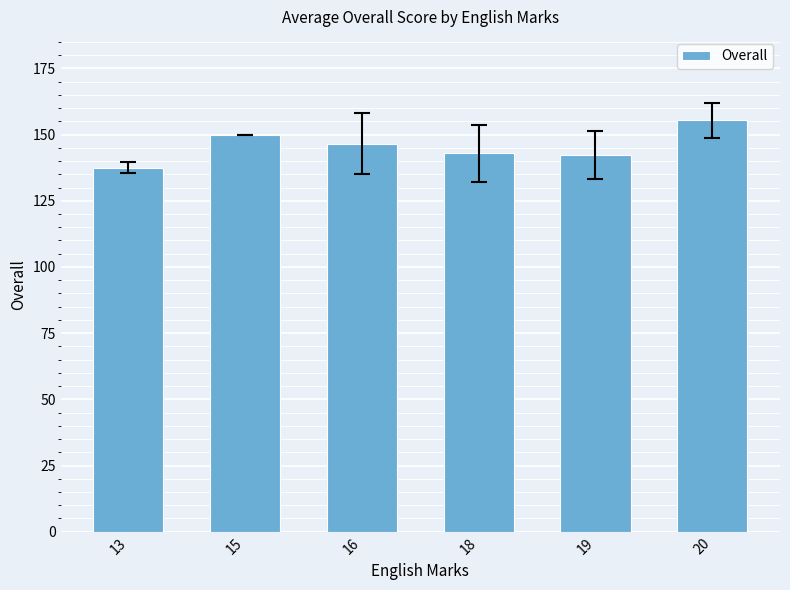

What is the value of the 5th bar from the left?

142.2